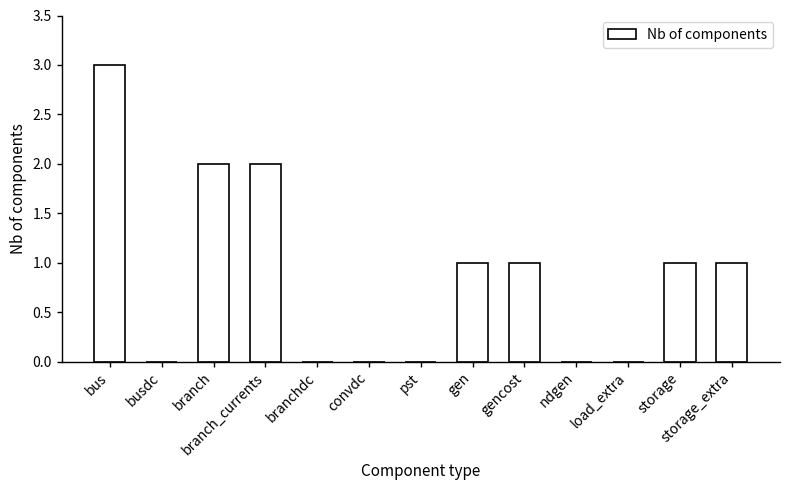

Which has a higher value, bus or branchdc?

bus